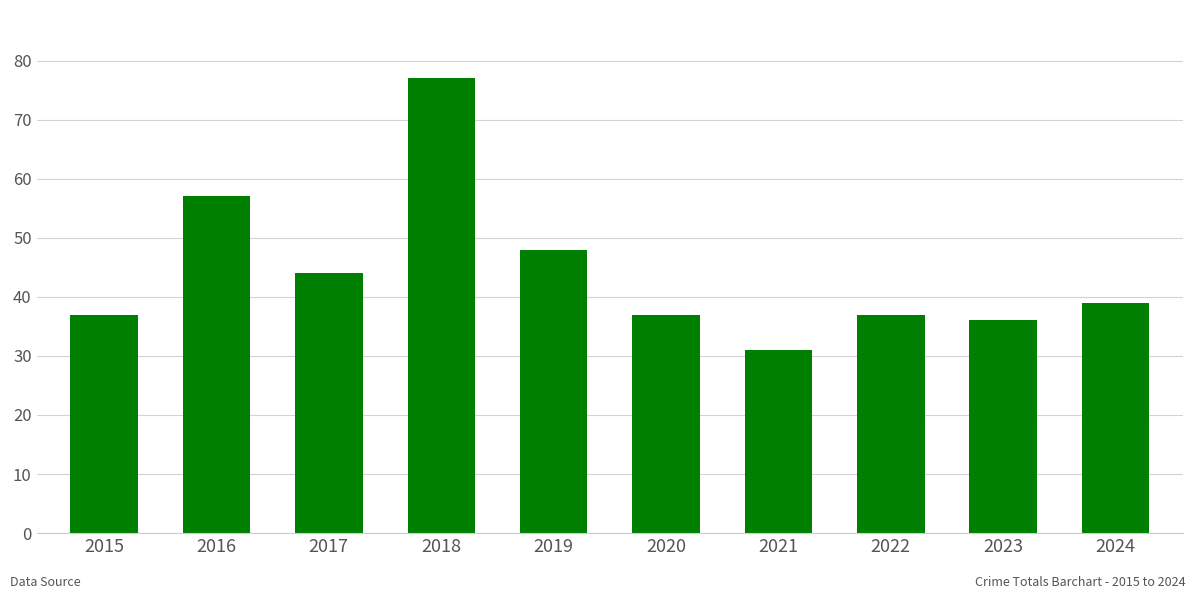

At which category does the chart reach its peak across all series?

2018